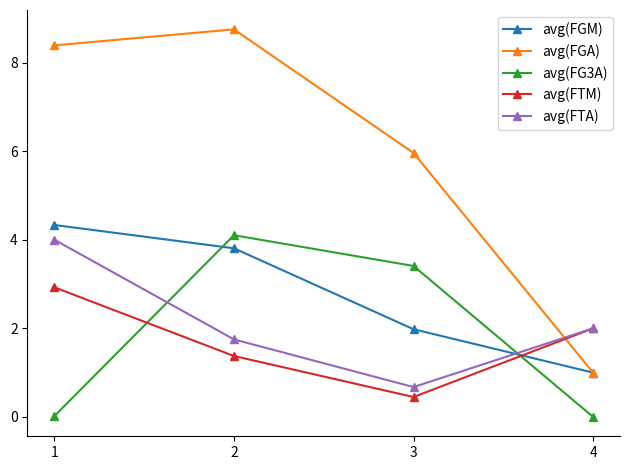

What is the difference between the second highest and minimum values in the avg(FTM) series?

1.6